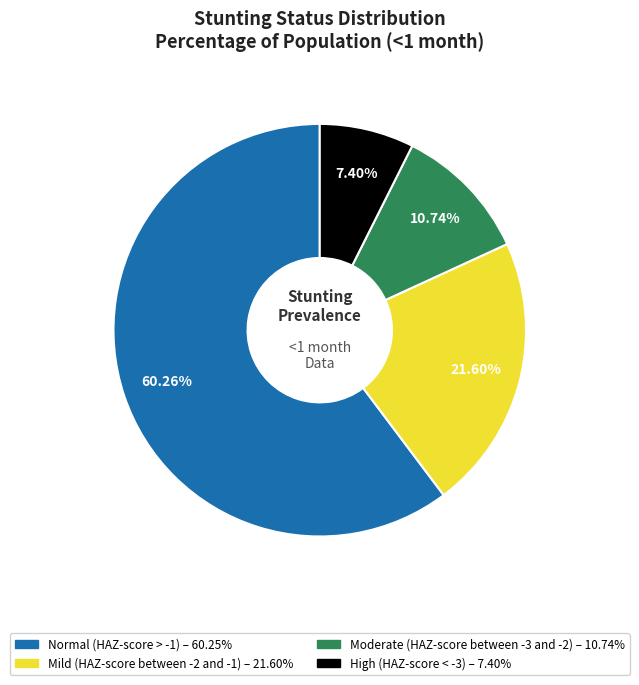

To the nearest percent, what is the combined percentage of High (HAZ-score < -3) and Normal (HAZ-score > -1)?

68%